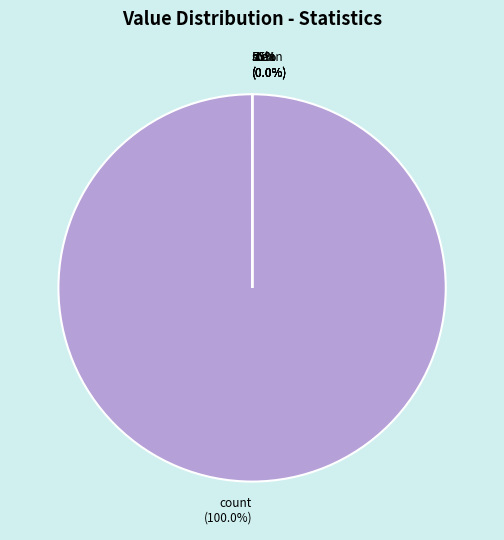

What is the largest slice in the pie chart?

count